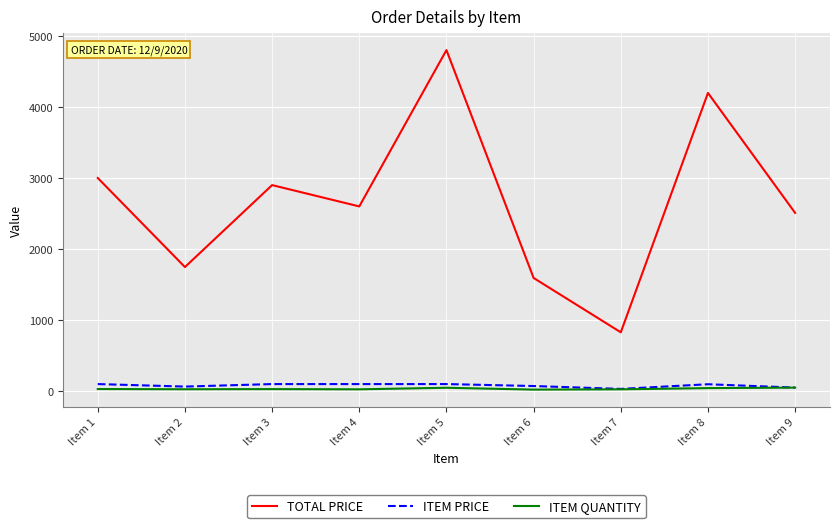

True or false: ITEM PRICE and TOTAL PRICE cross at least once.

False